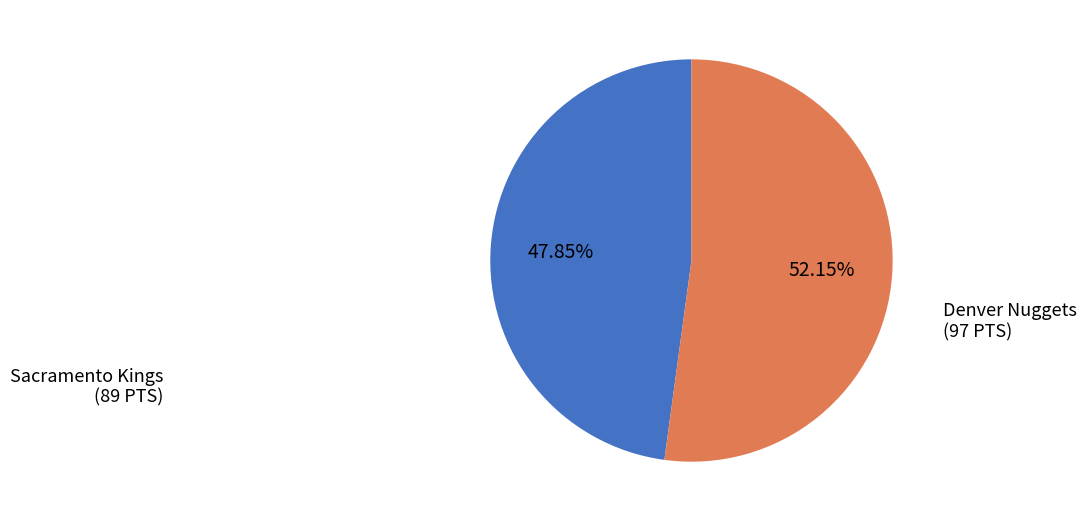

To the nearest percent, what is the difference between the Sacramento Kings and Denver Nuggets slice percentages?

4%